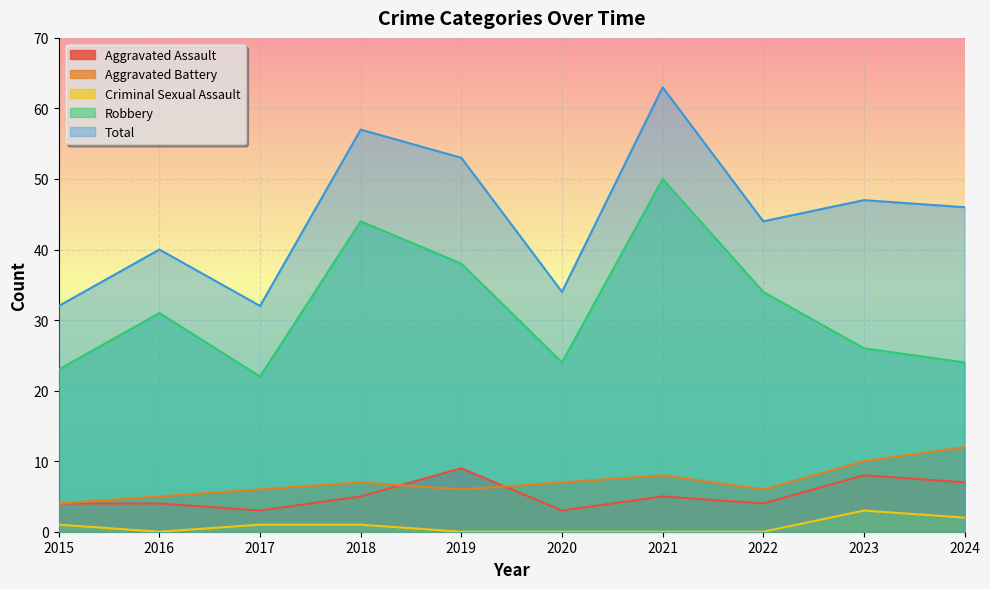

What is the sum of the Aggravated Battery values at 2022 and 2015?

10